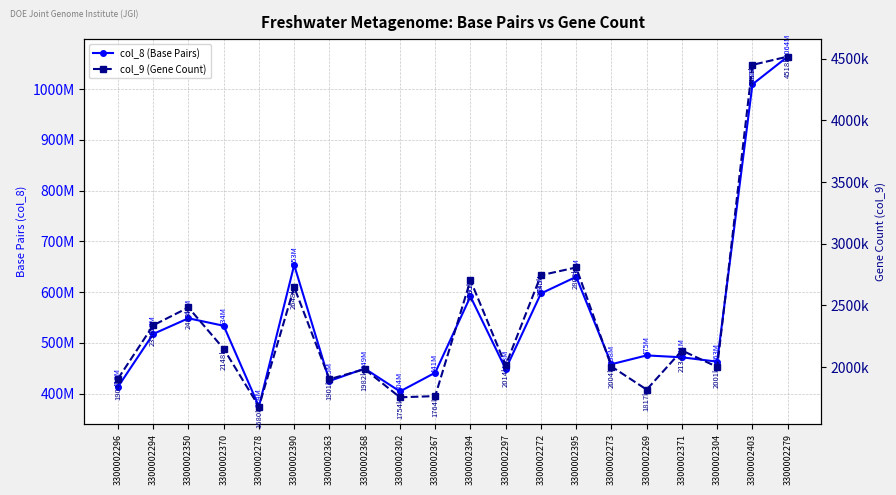

Does the chart display data point markers on the line(s)?

Yes